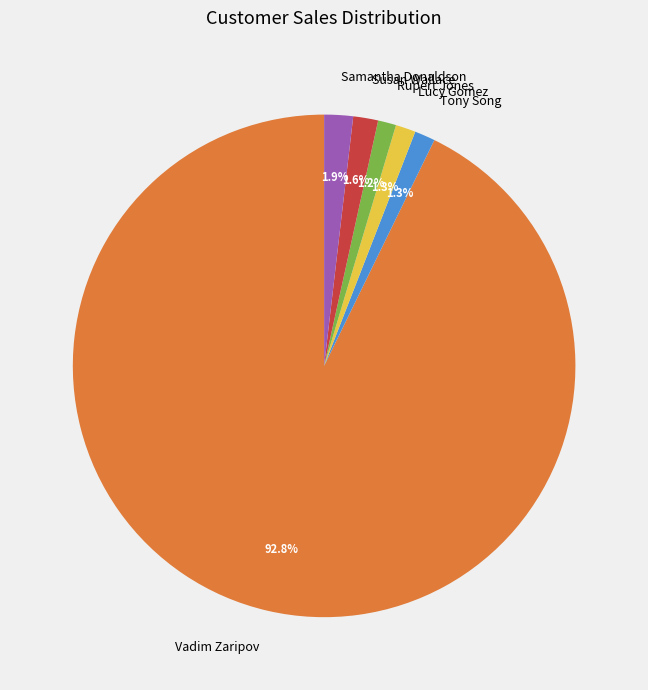

What is the ratio of the value at Lucy Gomez to the value at Tony Song?

1.0